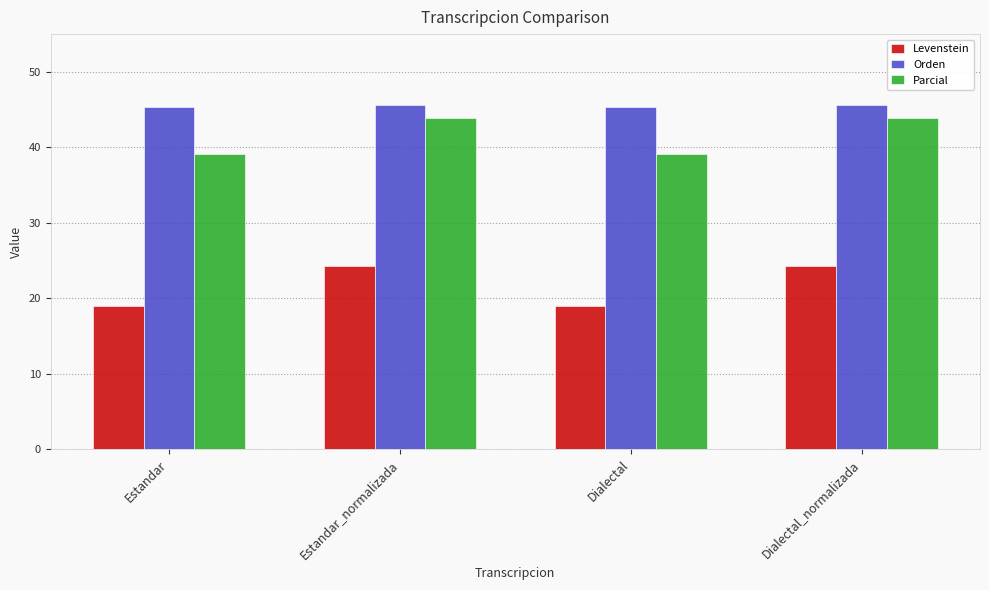

The value of Levenstein at Dialectal is 18.9. True or false?

True